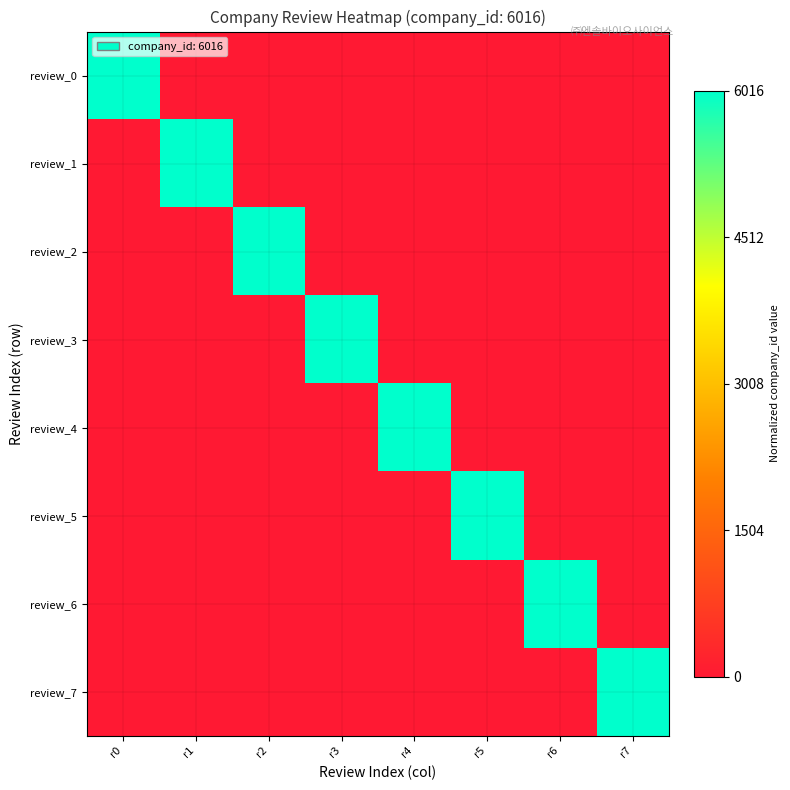

Which label corresponds to the smallest value in the chart?

r1